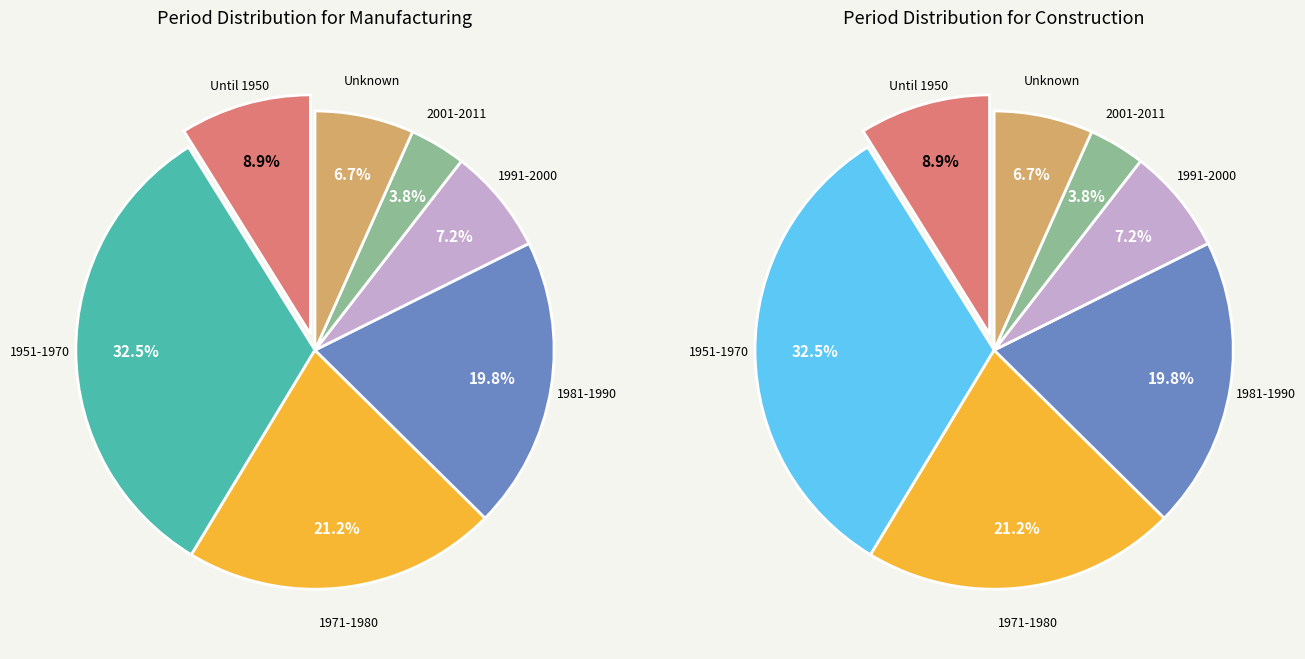

Is there any slice that represents more than half of the pie?

No